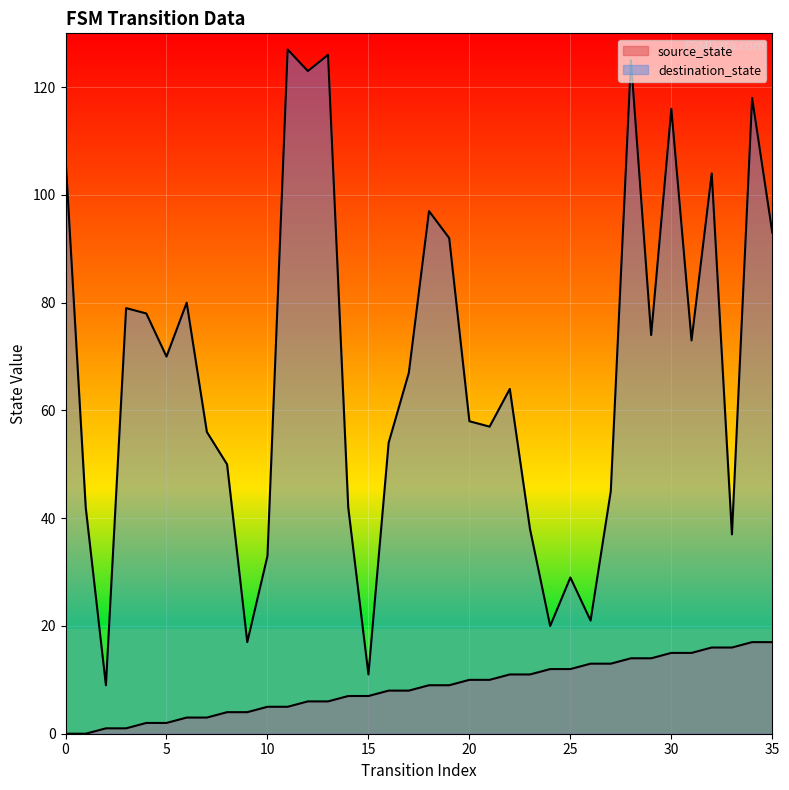

Which series has the largest total across all categories?

destination_state